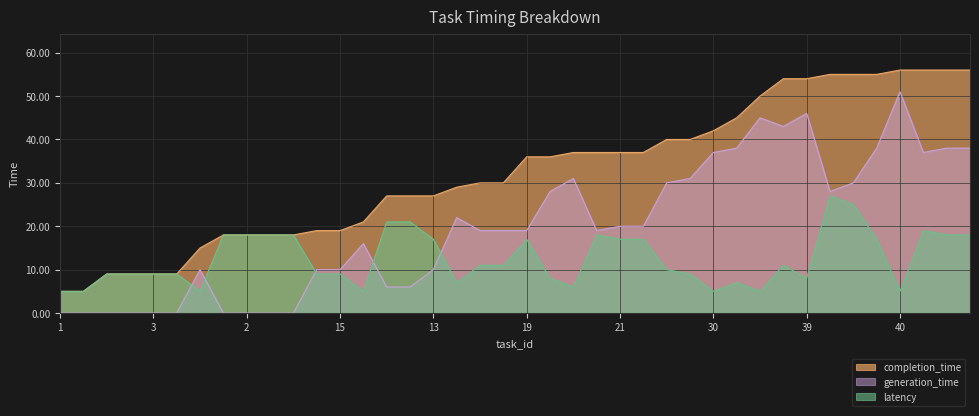

What is the difference between the highest and lowest values at 16?

16